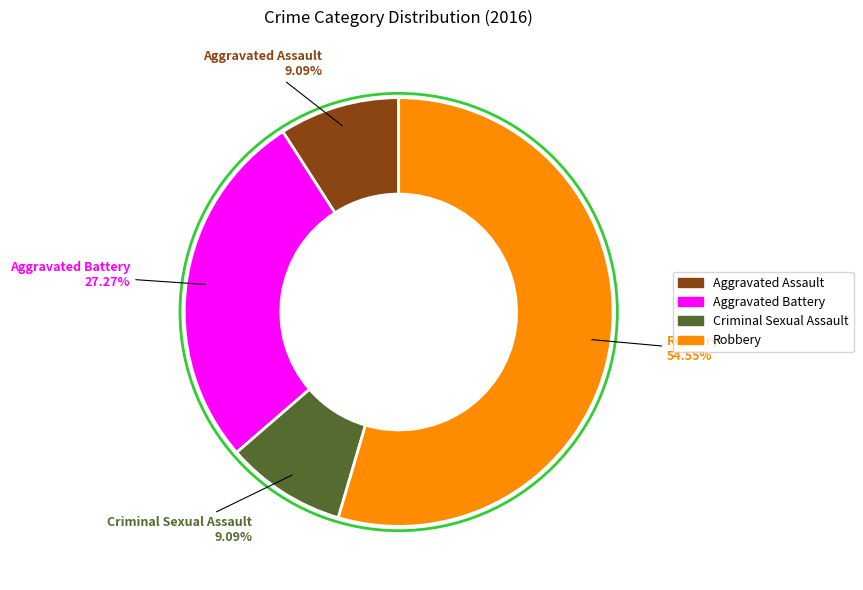

Is there a majority slice in this chart?

Yes